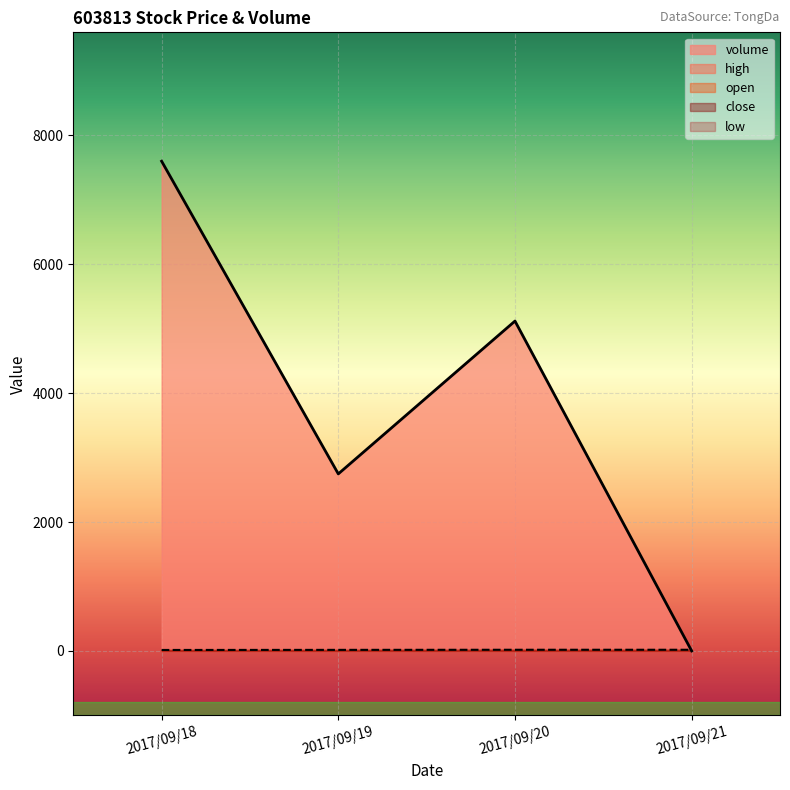

What is the value of the open point at the 2nd from the left?

16.1